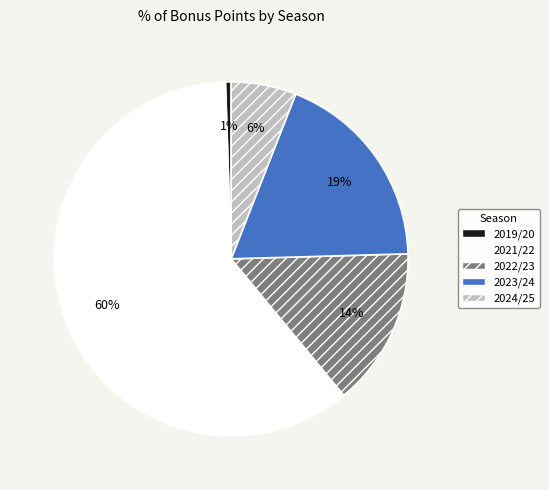

Is the sum of 2024/25 and 2019/20 greater than half?

No